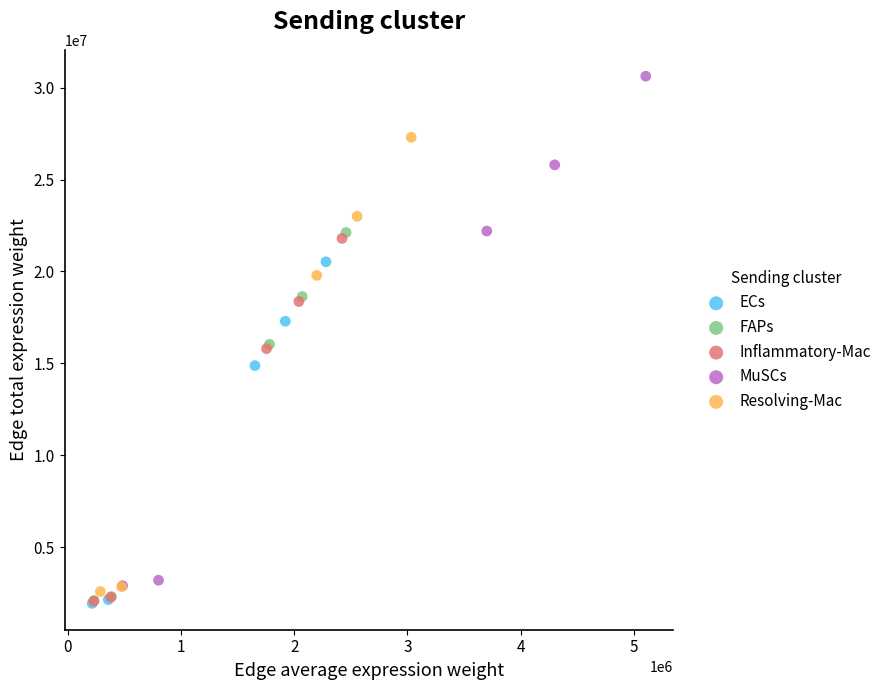

Which series has the largest Y range (max minus min)?

MuSCs